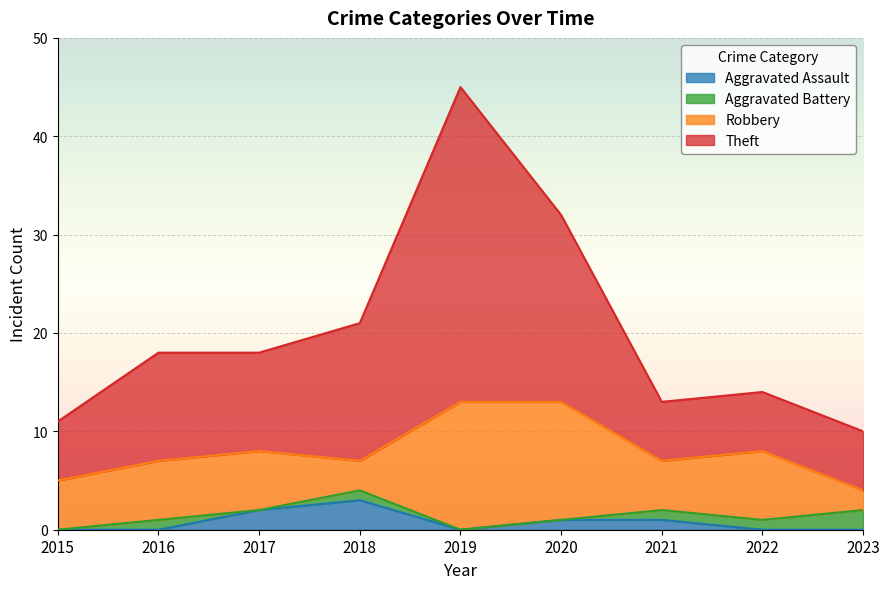

Is it true that Theft equals 18 at 2017?

True